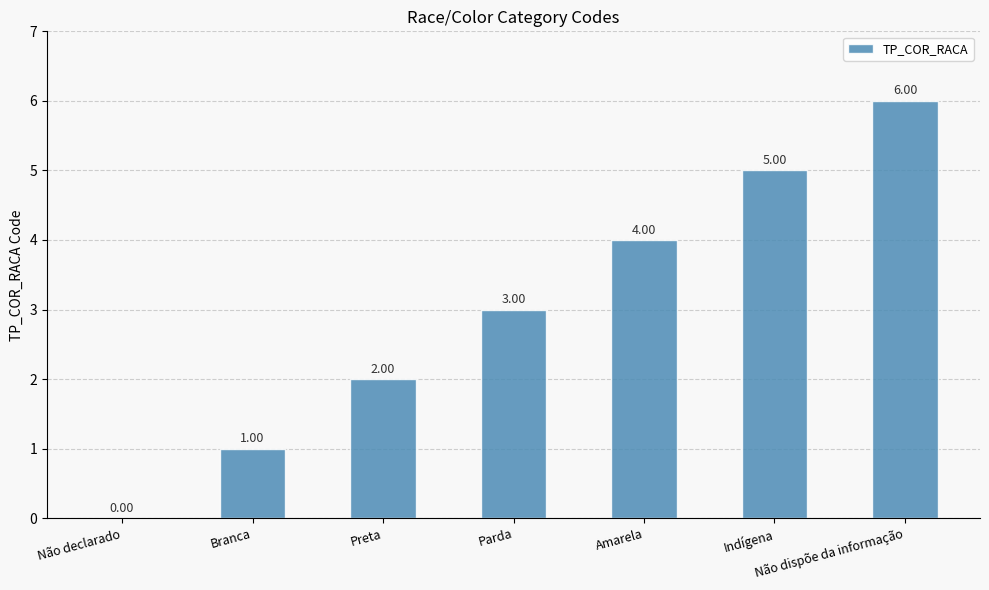

What is the ratio of the value at Amarela to the value at Preta?

2.0